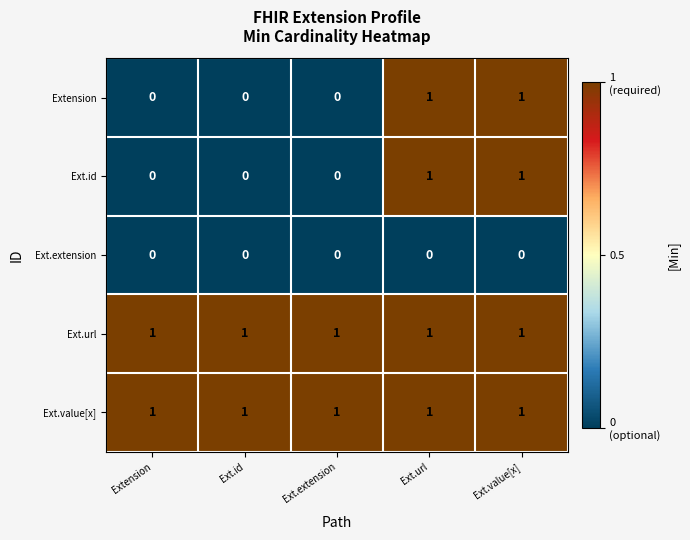

Reading right to left, extract all data points from this chart.

Extension: Ext.value[x]=1	Ext.url=1	Ext.extension=0	Ext.id=0	Extension=0
Ext.id: Ext.value[x]=1	Ext.url=1	Ext.extension=0	Ext.id=0	Extension=0
Ext.extension: Ext.value[x]=0	Ext.url=0	Ext.extension=0	Ext.id=0	Extension=0
Ext.url: Ext.value[x]=1	Ext.url=1	Ext.extension=1	Ext.id=1	Extension=1
Ext.value[x]: Ext.value[x]=1	Ext.url=1	Ext.extension=1	Ext.id=1	Extension=1